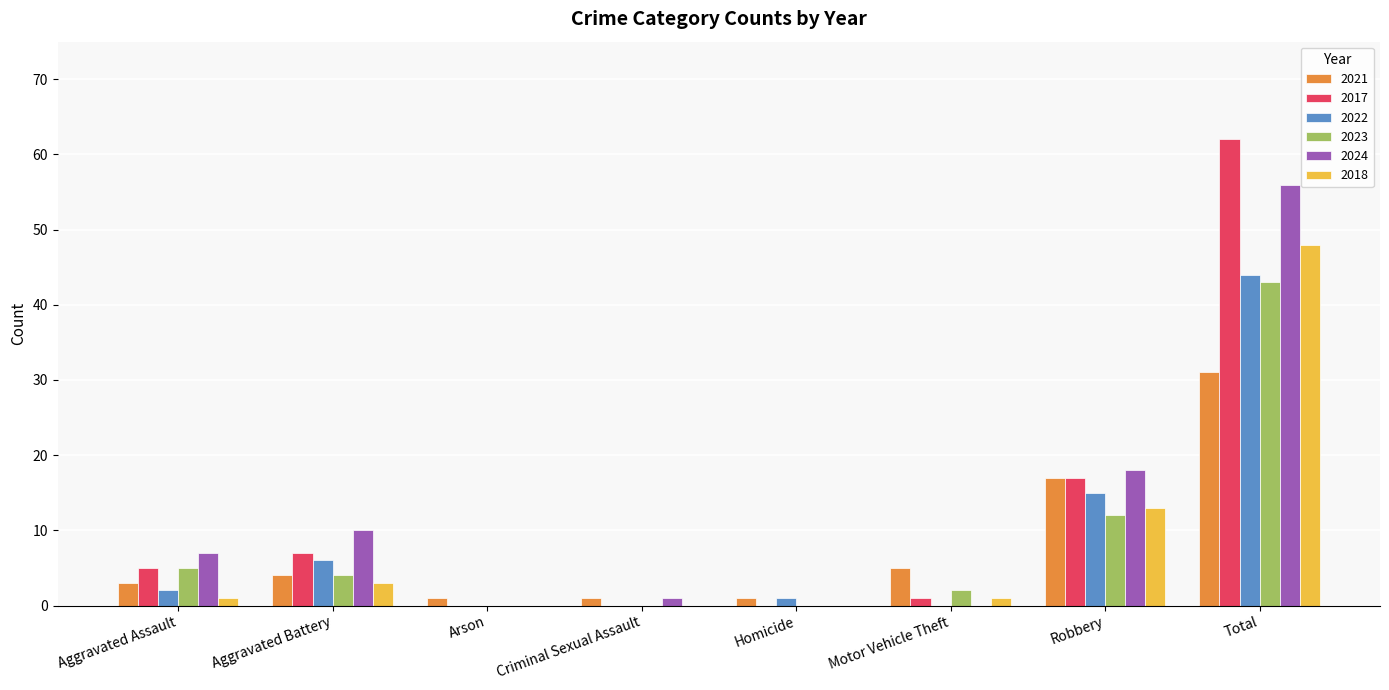

What is the maximum value shown in the chart?

62